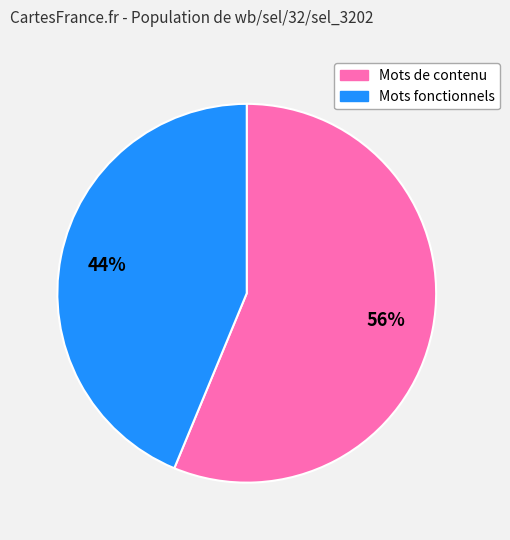

To the nearest percent, what is the average slice percentage?

50%